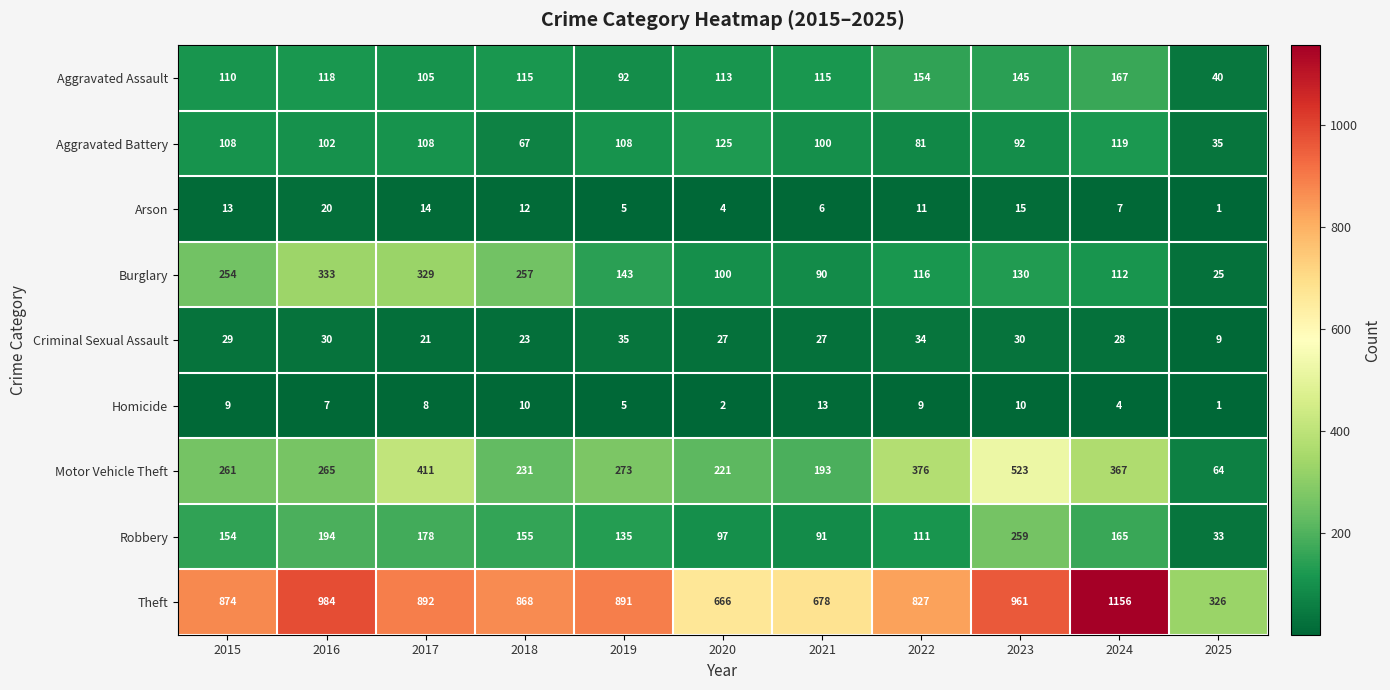

Which label corresponds to the smallest value in the chart?

2025